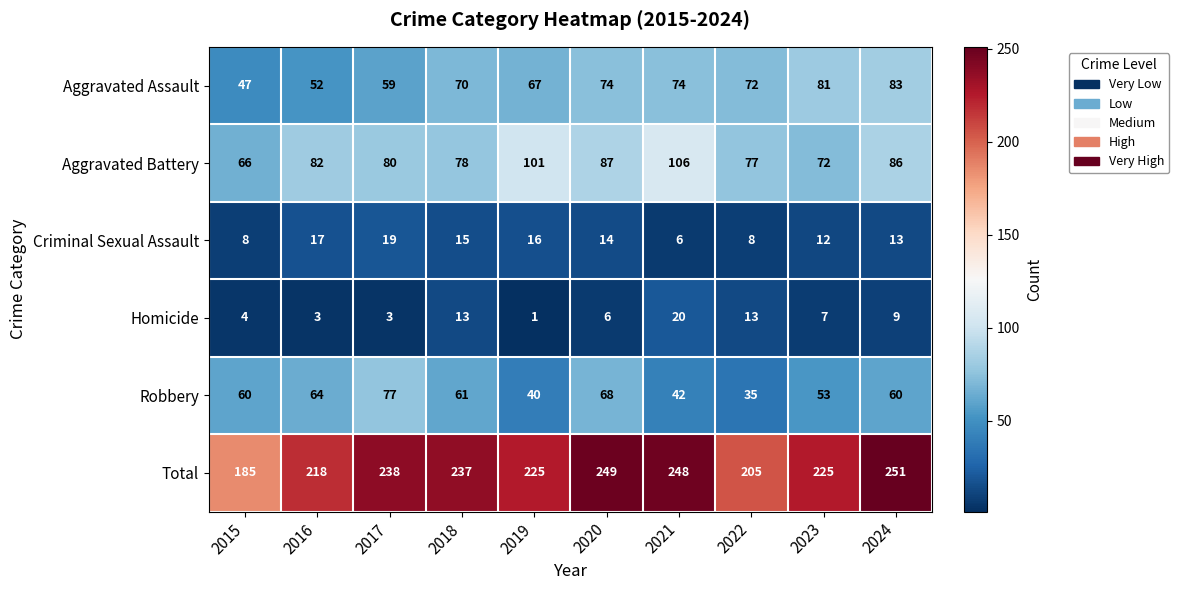

List the series in order of their peak value, highest first.

Total, Aggravated Battery, Aggravated Assault, Robbery, Homicide, Criminal Sexual Assault